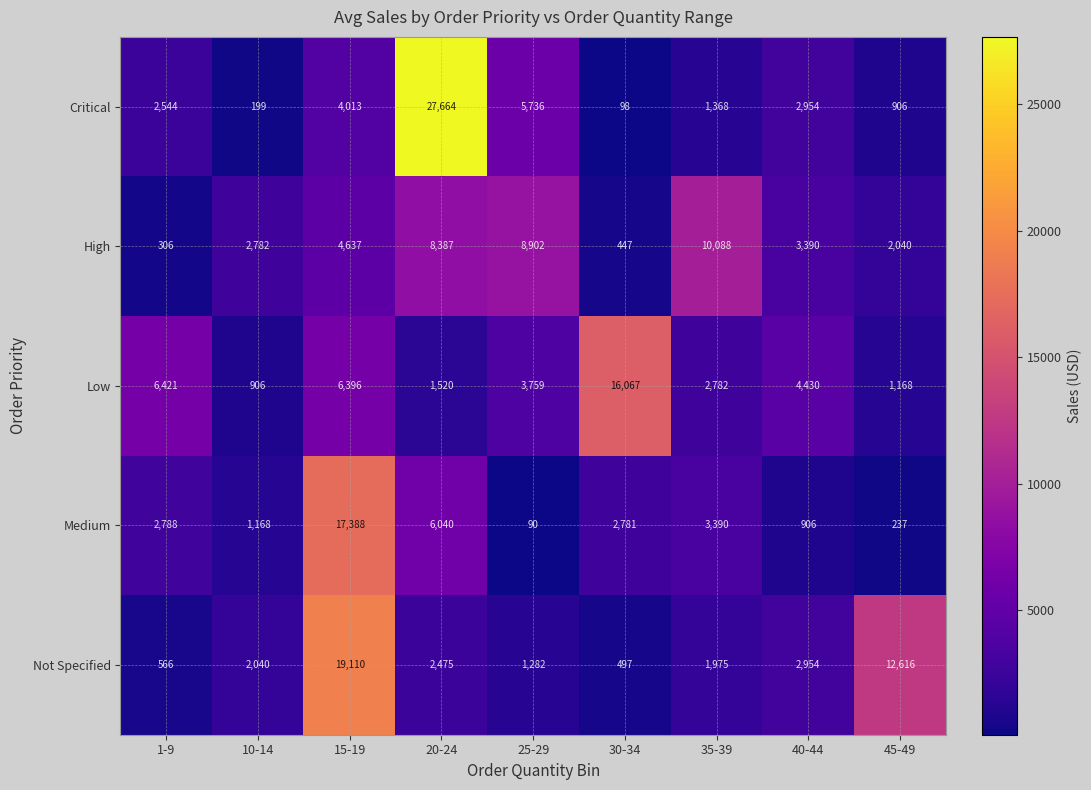

What is the difference between the highest and lowest values at 30-34?

15969